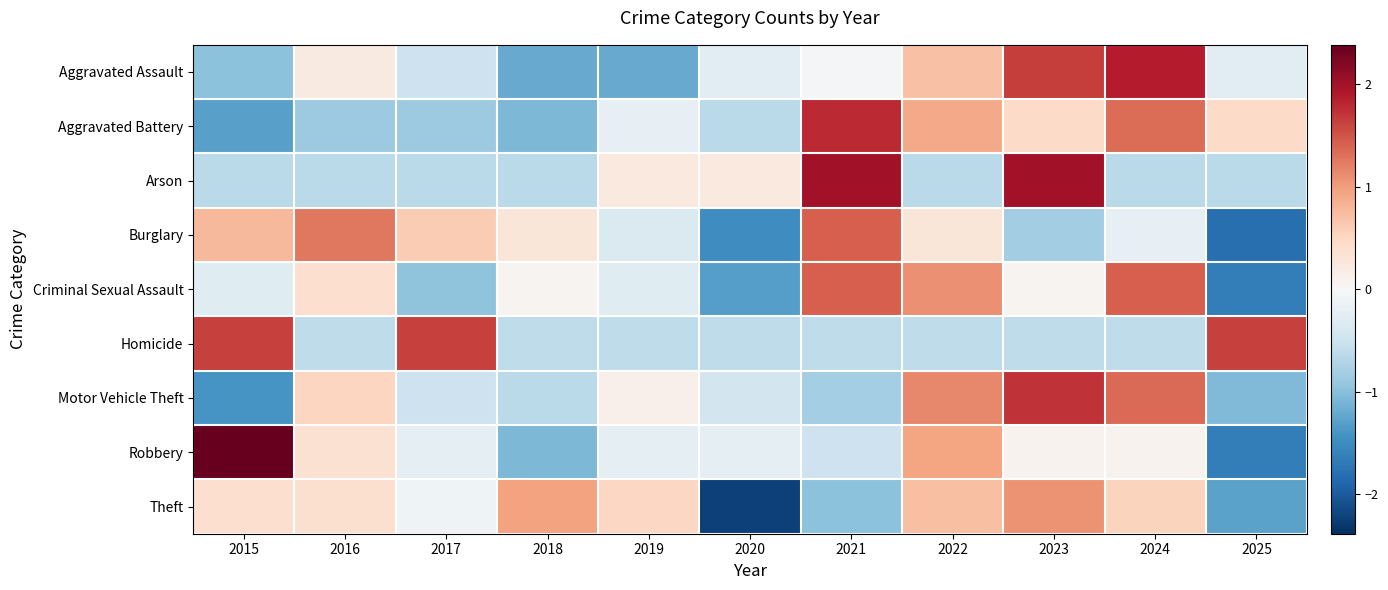

Reading right to left, list all the values displayed in this chart.

Aggravated Assault: 2025=-0.3	2024=1.9	2023=1.6	2022=0.7	2021=-0.0	2020=-0.3	2019=-1.2	2018=-1.2	2017=-0.5	2016=0.2	2015=-1.0
Aggravated Battery: 2025=0.5	2024=1.3	2023=0.5	2022=0.9	2021=1.8	2020=-0.6	2019=-0.2	2018=-1.1	2017=-0.9	2016=-0.9	2015=-1.3
Arson: 2025=-0.6	2024=-0.6	2023=2.0	2022=-0.6	2021=2.0	2020=0.2	2019=0.2	2018=-0.6	2017=-0.6	2016=-0.6	2015=-0.6
Burglary: 2025=-1.8	2024=-0.2	2023=-0.8	2022=0.3	2021=1.4	2020=-1.5	2019=-0.4	2018=0.3	2017=0.6	2016=1.3	2015=0.8
Criminal Sexual Assault: 2025=-1.7	2024=1.4	2023=0.1	2022=1.1	2021=1.4	2020=-1.3	2019=-0.3	2018=0.1	2017=-1.0	2016=0.4	2015=-0.3
Homicide: 2025=1.6	2024=-0.6	2023=-0.6	2022=-0.6	2021=-0.6	2020=-0.6	2019=-0.6	2018=-0.6	2017=1.6	2016=-0.6	2015=1.6
Motor Vehicle Theft: 2025=-1.1	2024=1.3	2023=1.7	2022=1.1	2021=-0.8	2020=-0.4	2019=0.1	2018=-0.6	2017=-0.5	2016=0.5	2015=-1.4
Robbery: 2025=-1.7	2024=0.1	2023=0.1	2022=0.9	2021=-0.5	2020=-0.2	2019=-0.2	2018=-1.1	2017=-0.2	2016=0.4	2015=2.4
Theft: 2025=-1.3	2024=0.5	2023=1.1	2022=0.7	2021=-1.0	2020=-2.2	2019=0.5	2018=1.0	2017=-0.1	2016=0.4	2015=0.4